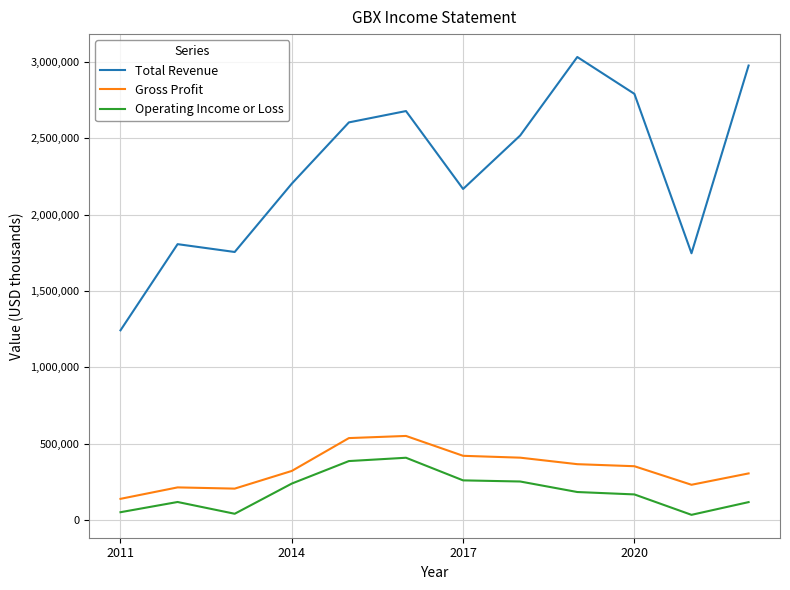

What is the greatest value displayed?

3033600